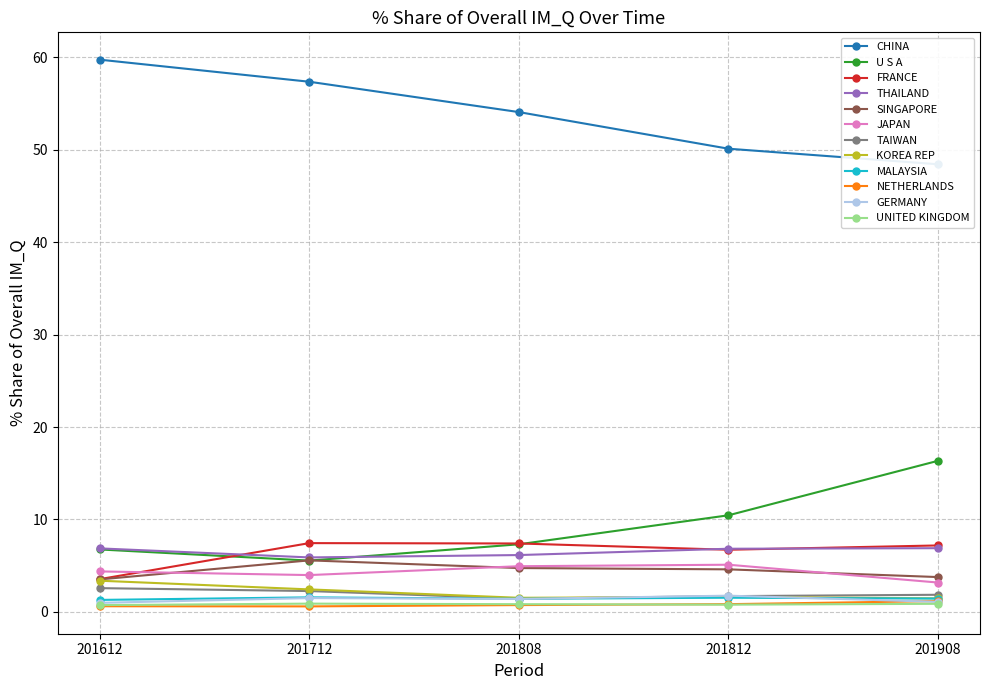

What position from the right is SINGAPORE?

8